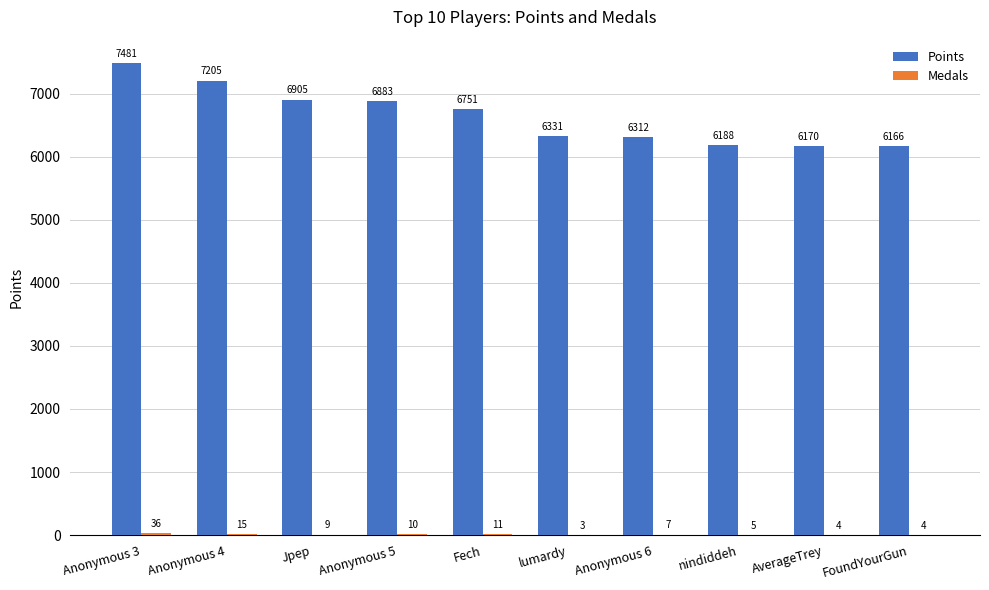

Does the chart contain stacked bars?

No